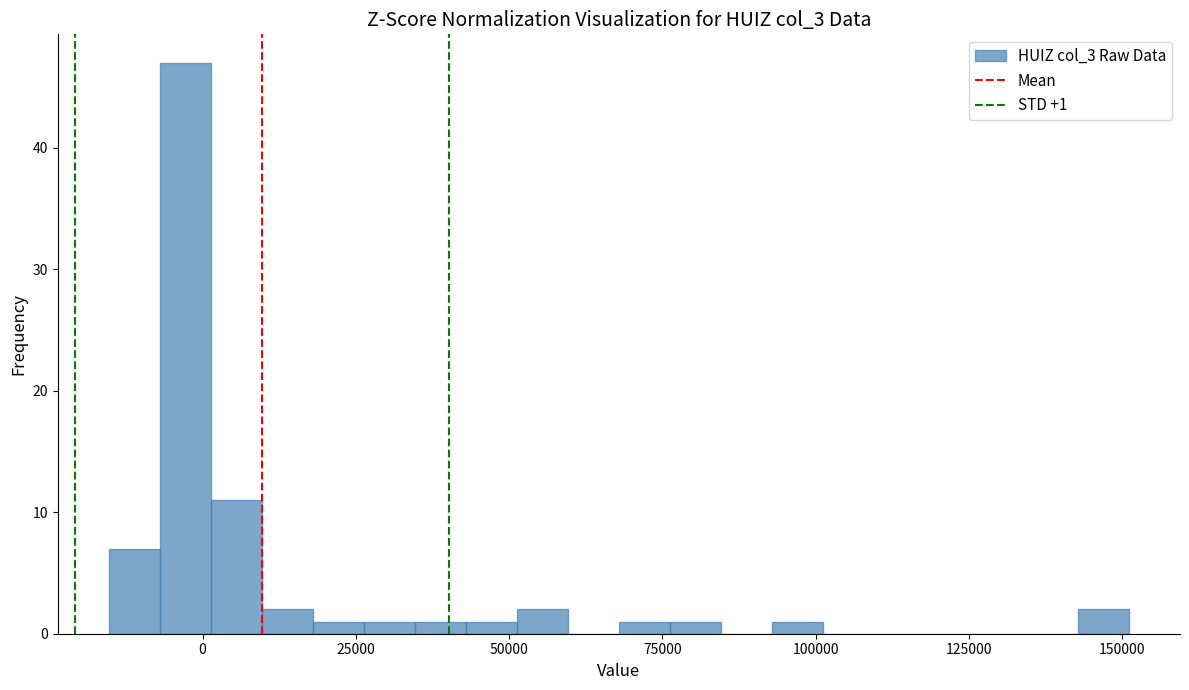

Read against the x-axis, roughly where is the centre of the tallest bar?

-5000